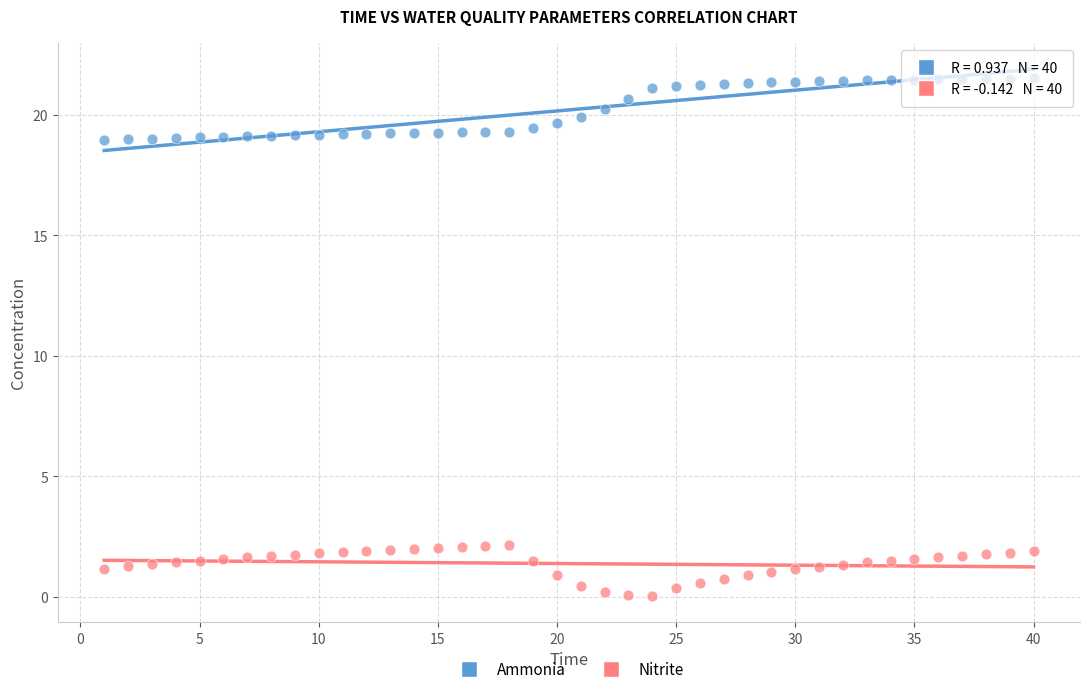

Across all data points, what is the range of Y values (max minus min)?

21.5